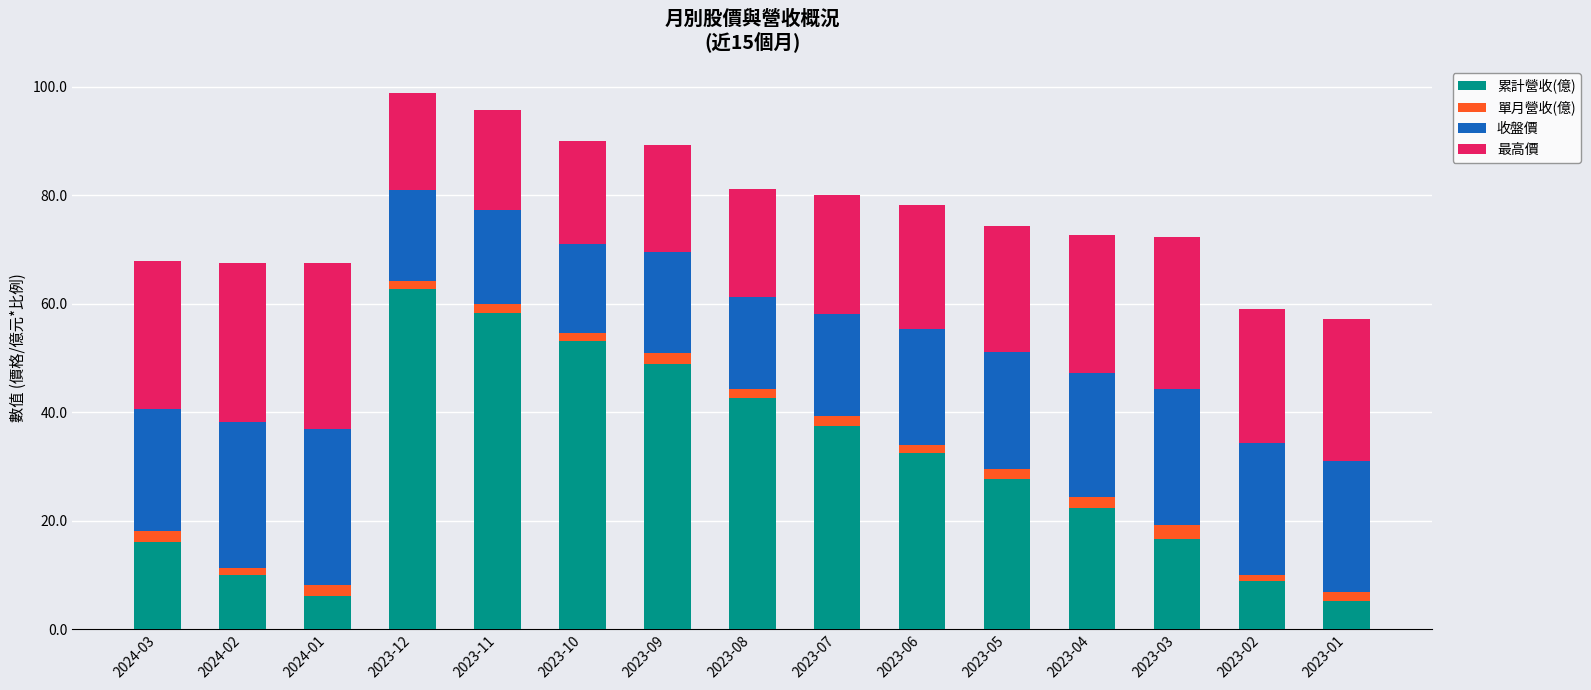

What are all the series names shown in the legend?

累計營收(億), 單月營收(億), 收盤價, 最高價